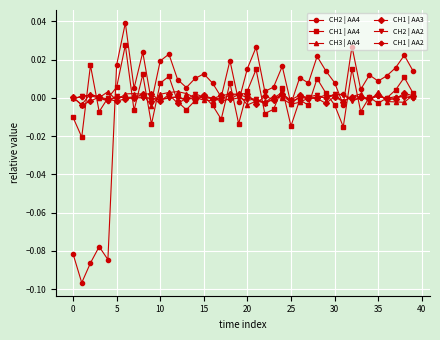

Which series has the widest spread of values?

CH2 | AA4